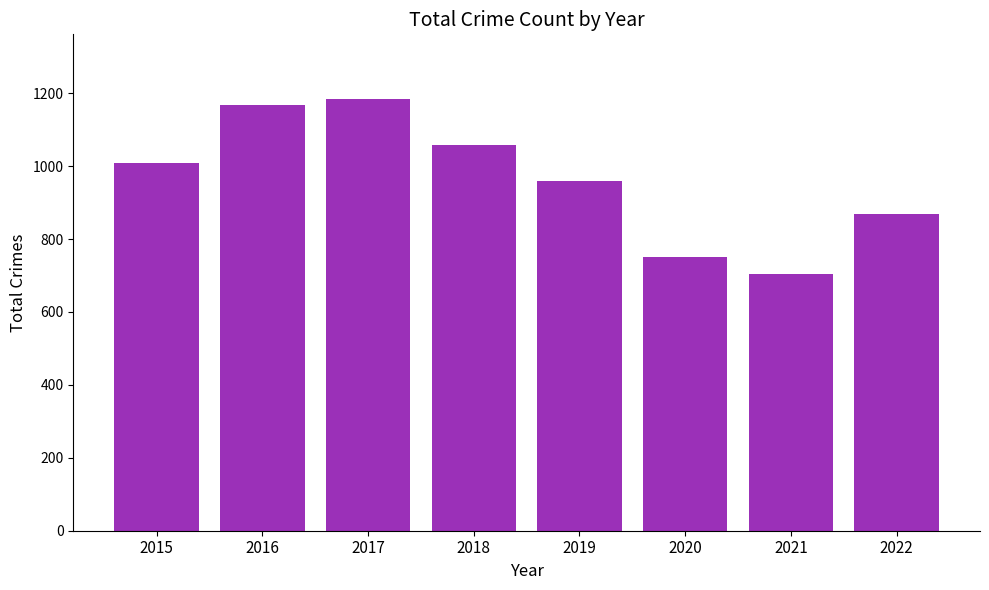

Does the chart contain stacked bars?

No